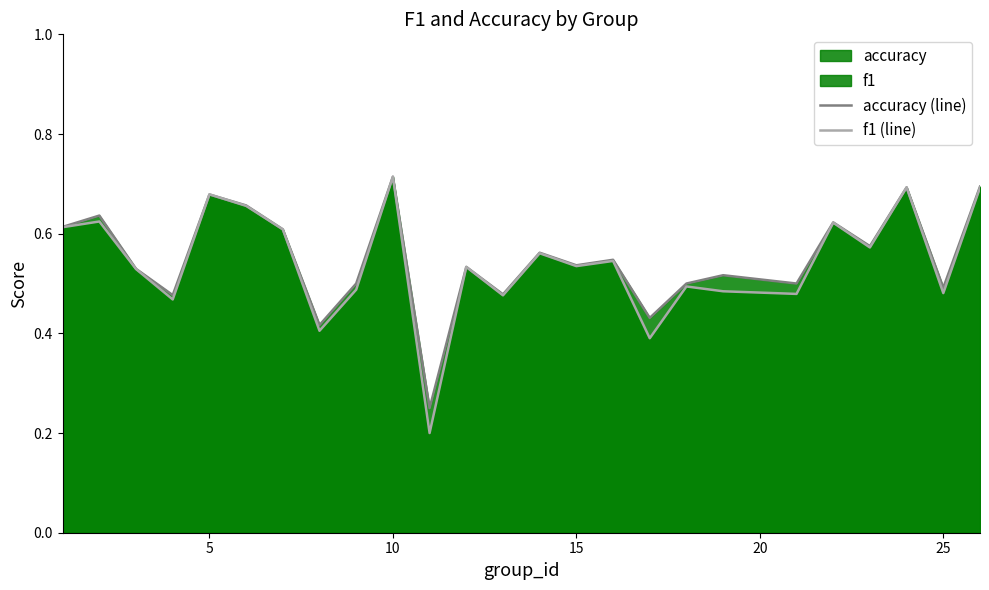

Which series has the largest range (max minus min)?

f1 (line)